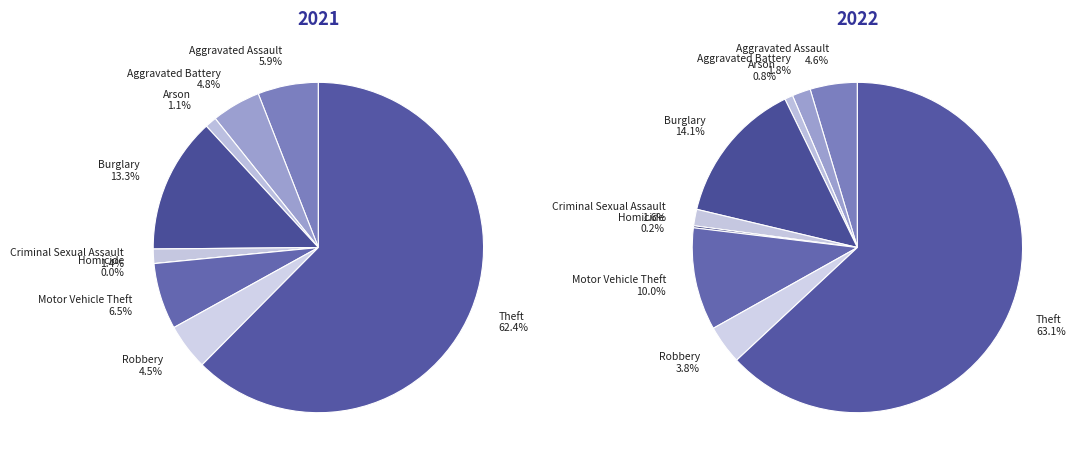

To the nearest percent, what is the difference between the largest and smallest slice percentages?

63%